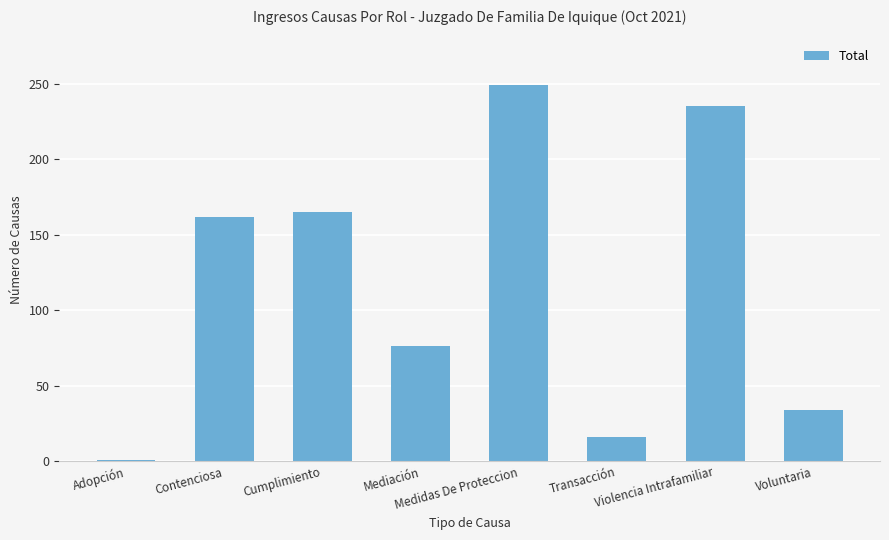

What is the greatest value displayed?

249